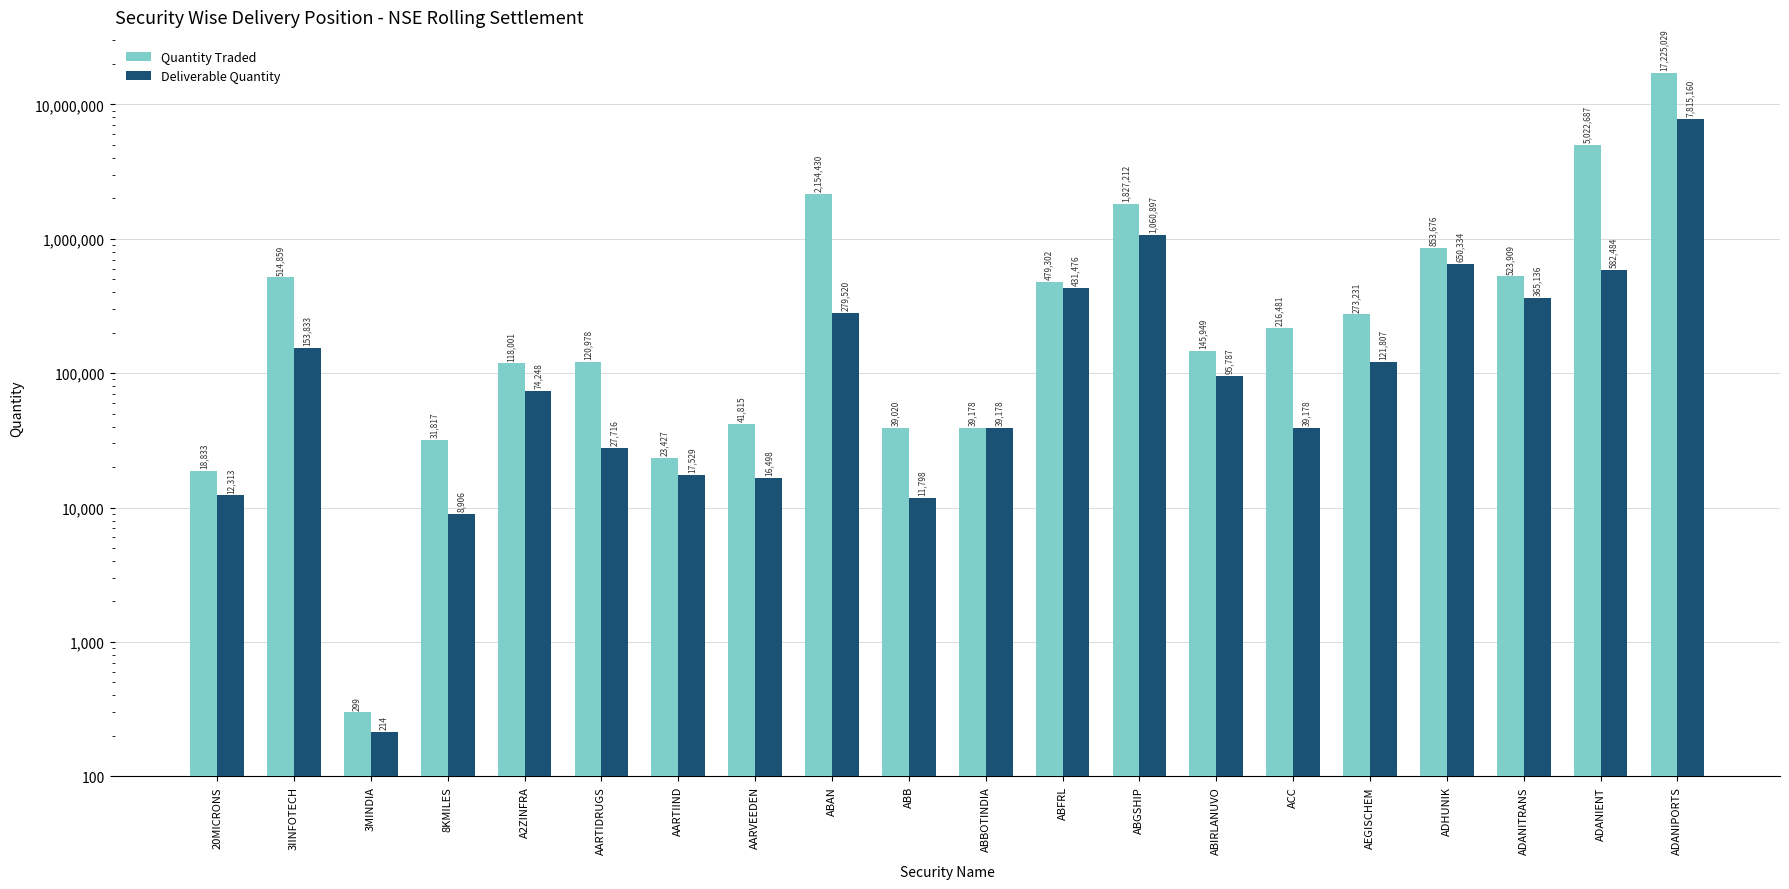

What is the approximate value of Deliverable Quantity at ADANIPORTS, to the nearest 50?

7815150